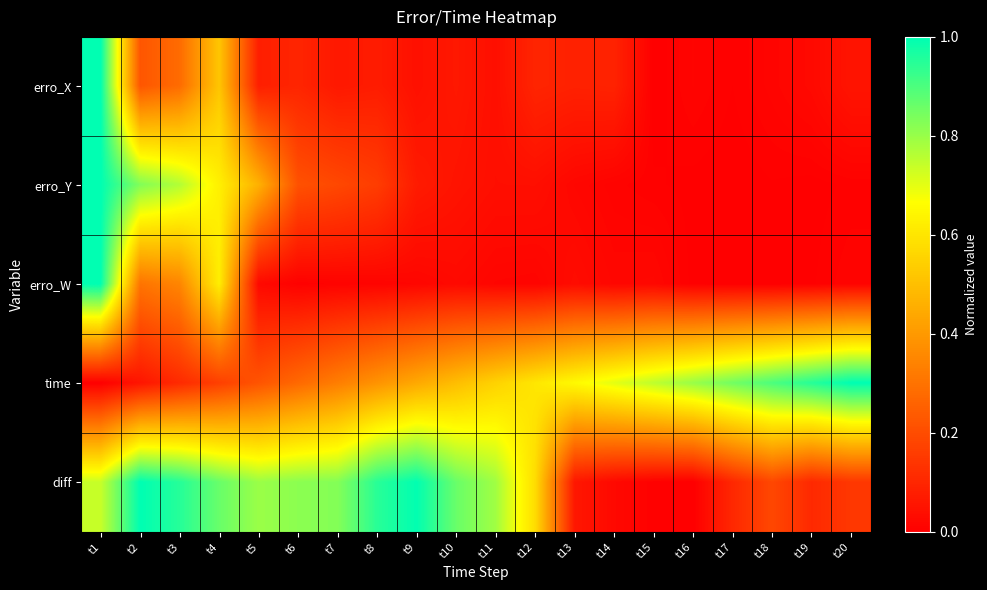

Reading left to right, what are all the values shown in this chart?

erro_X: t1=1.0	t2=0.2	t3=0.3	t4=0.5	t5=0.1	t6=0.1	t7=0.1	t8=0.1	t9=0.0	t10=0.1	t11=0.0	t12=0.1	t13=0.1	t14=0.1	t15=0.0	t16=0.0	t17=0.0	t18=0.0	t19=0.0	t20=0.1
erro_Y: t1=1.0	t2=0.8	t3=0.8	t4=0.6	t5=0.5	t6=0.2	t7=0.2	t8=0.2	t9=0.1	t10=0.1	t11=0.0	t12=0.0	t13=0.0	t14=0.0	t15=0.0	t16=0.0	t17=0.0	t18=0.0	t19=0.0	t20=0.0
erro_W: t1=1.0	t2=0.3	t3=0.3	t4=0.6	t5=0.0	t6=0.0	t7=0.0	t8=0.0	t9=0.0	t10=0.0	t11=0.0	t12=0.0	t13=0.0	t14=0.0	t15=0.0	t16=0.0	t17=0.0	t18=0.0	t19=0.0	t20=0.0
time: t1=0.0	t2=0.1	t3=0.1	t4=0.2	t5=0.2	t6=0.3	t7=0.3	t8=0.4	t9=0.4	t10=0.5	t11=0.6	t12=0.6	t13=0.7	t14=0.7	t15=0.8	t16=0.8	t17=0.9	t18=0.9	t19=1.0	t20=1.0
diff: t1=0.7	t2=1.0	t3=0.9	t4=0.9	t5=0.8	t6=0.8	t7=0.8	t8=0.9	t9=1.0	t10=0.9	t11=0.8	t12=0.6	t13=0.1	t14=0.0	t15=0.0	t16=0.0	t17=0.1	t18=0.2	t19=0.1	t20=0.1